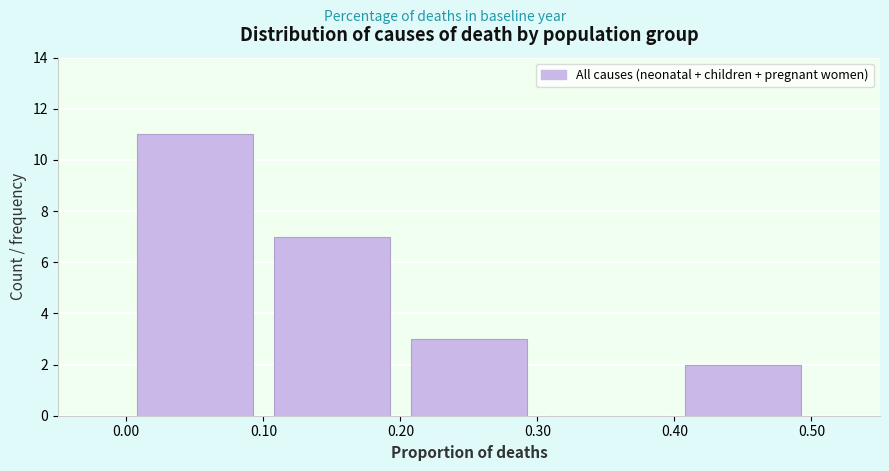

Which range on the x-axis has the tallest bar?

0.00 to 0.10